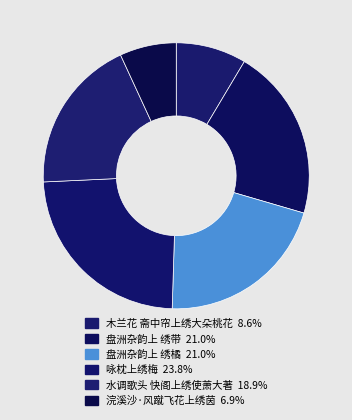

To the nearest percent, what percentage of the pie is 盘洲杂韵上 绣橘?

21%